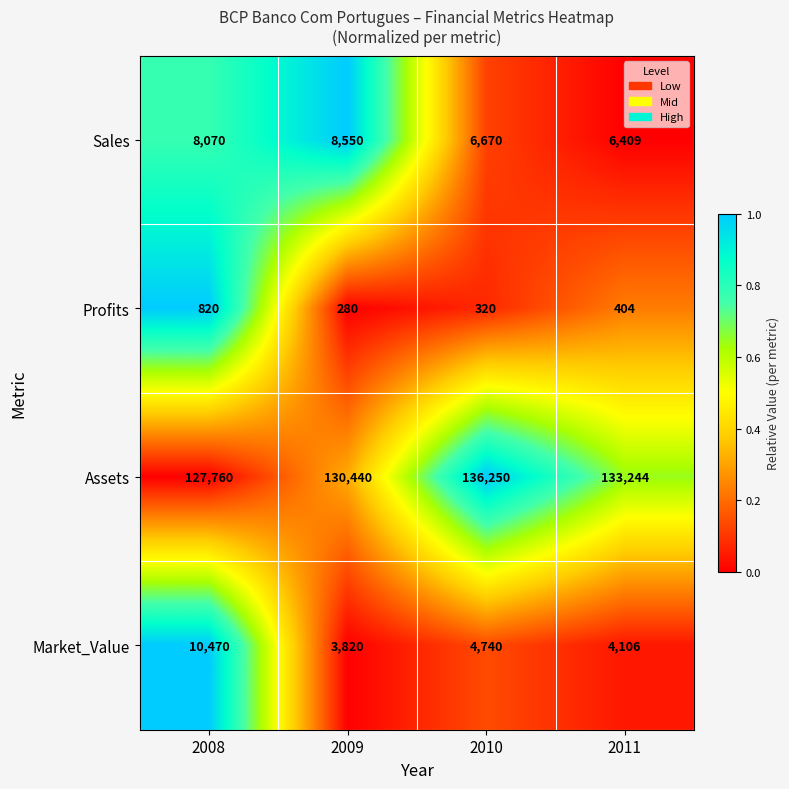

What is the average value of the Sales series?

7425